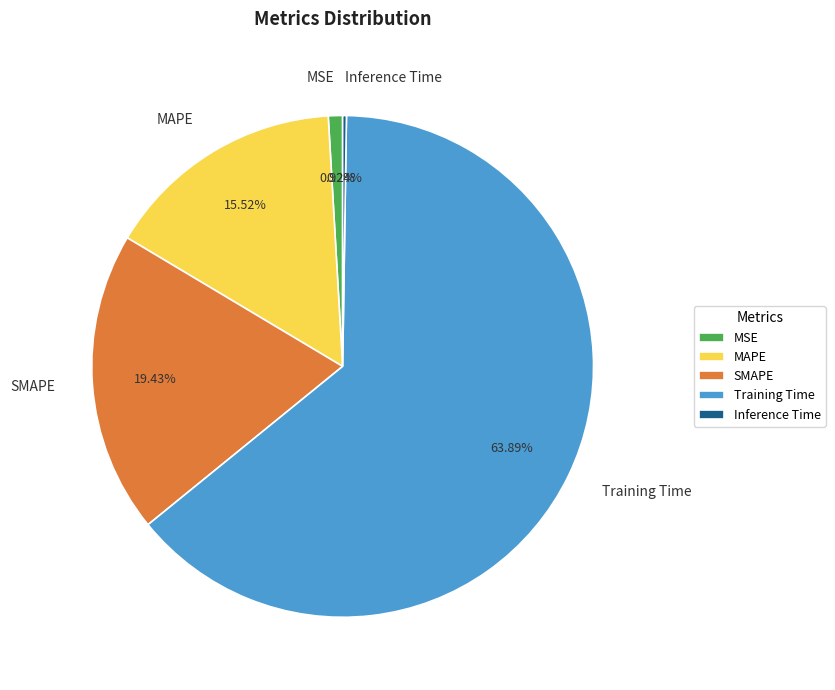

Combined, do MAPE and MSE account for over 50%?

No